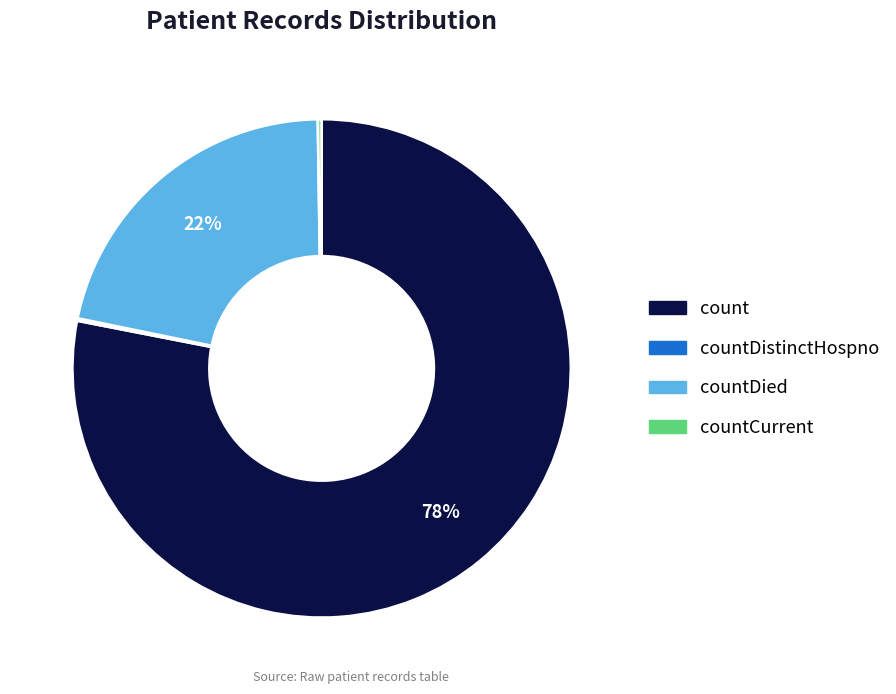

Does any single category account for the majority?

Yes